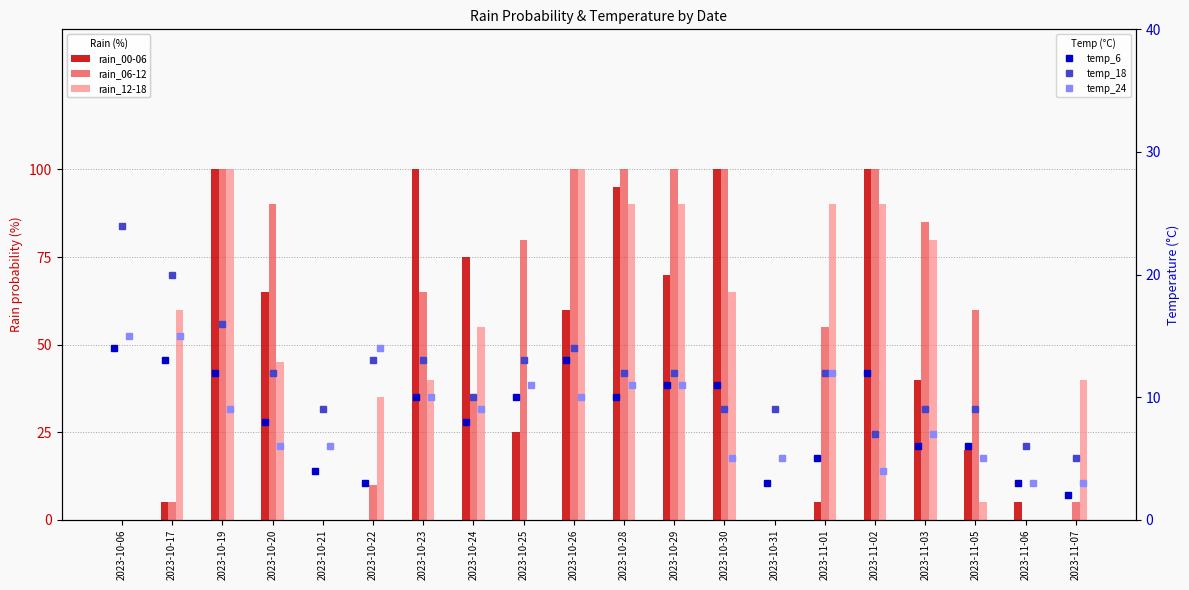

Which series has the widest spread of values?

rain_00-06